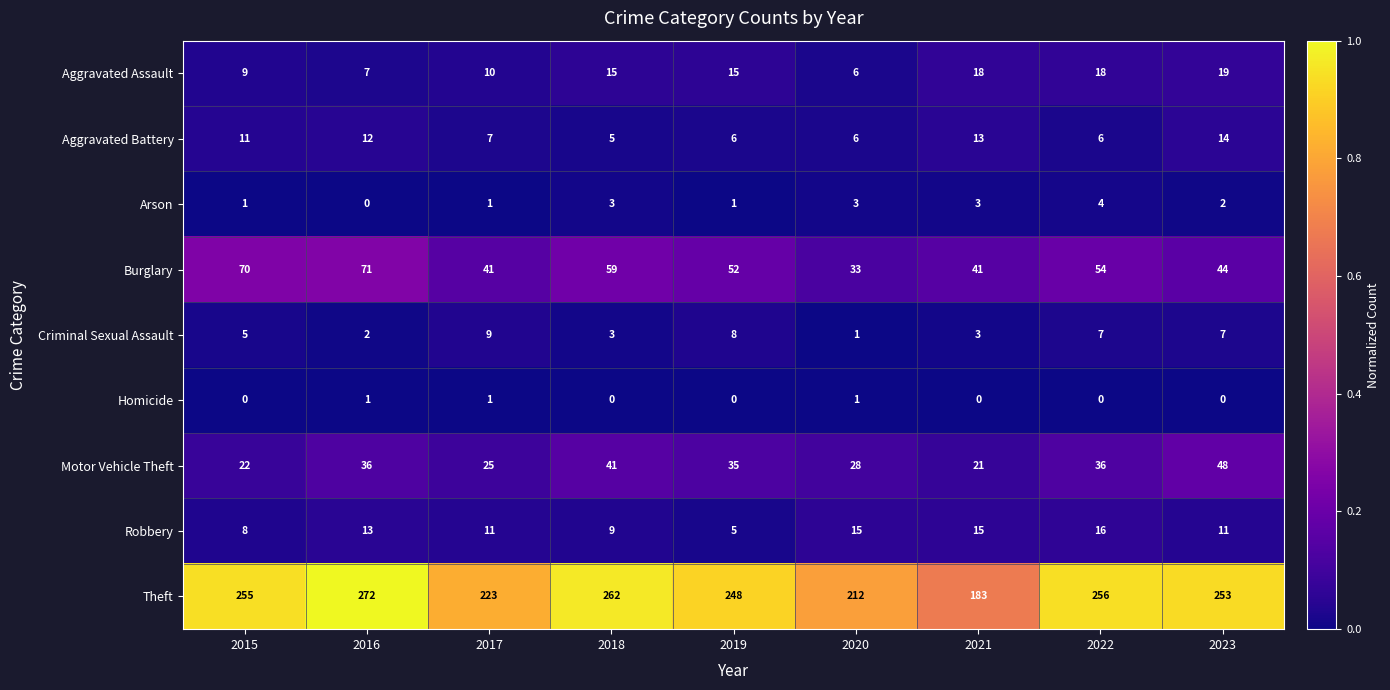

Which label corresponds to the largest value in the chart?

2016